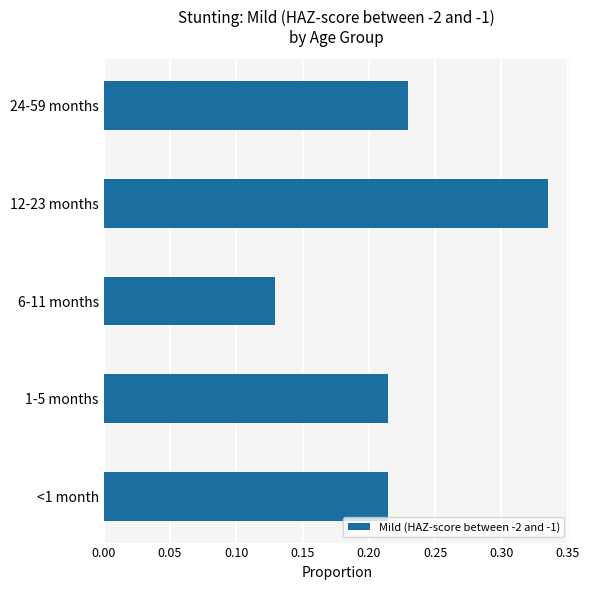

What is the sum of all values?

1.1